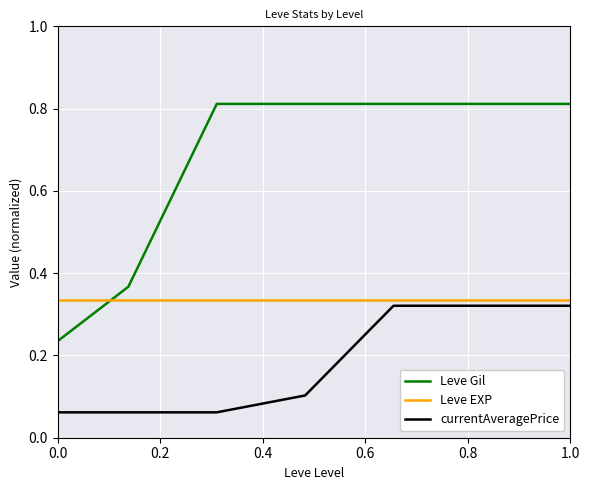

Rank the series by their average value, from highest to lowest.

Leve Gil, Leve EXP, currentAveragePrice